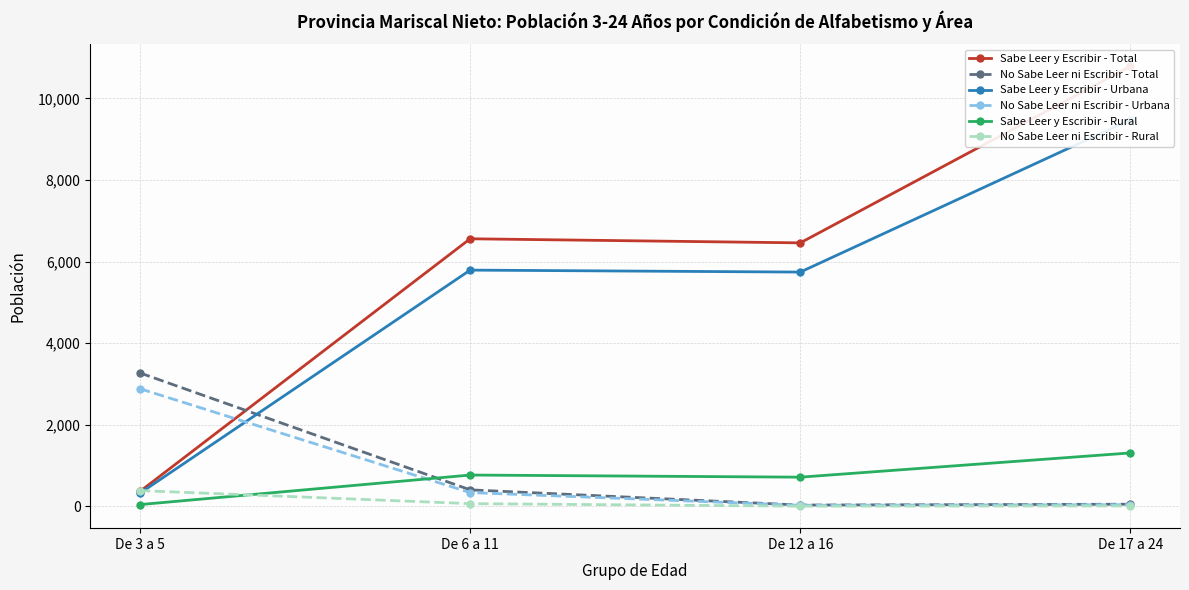

At which label does Sabe Leer y Escribir - Urbana reach its minimum?

De 3 a 5